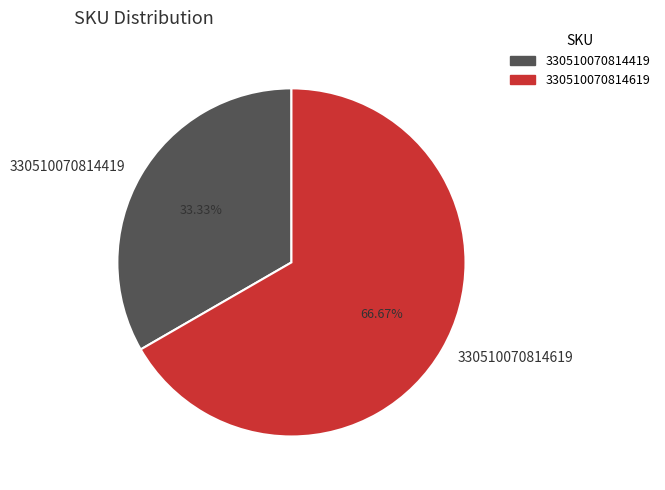

Which category accounts for the majority?

330510070814619